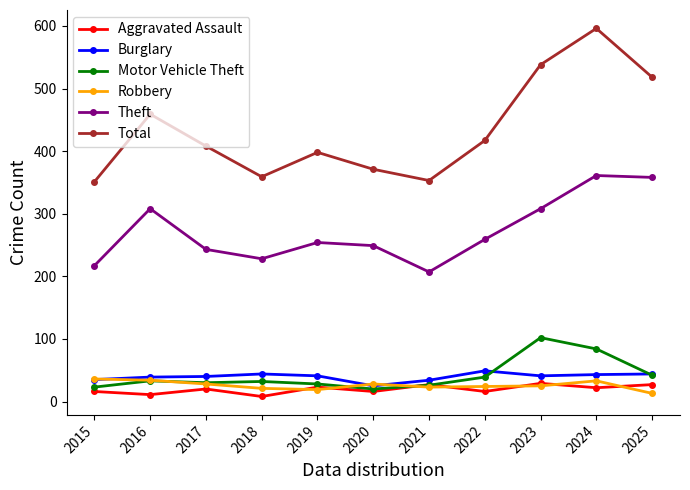

What is the spread (max minus min) of values at 2015?

335